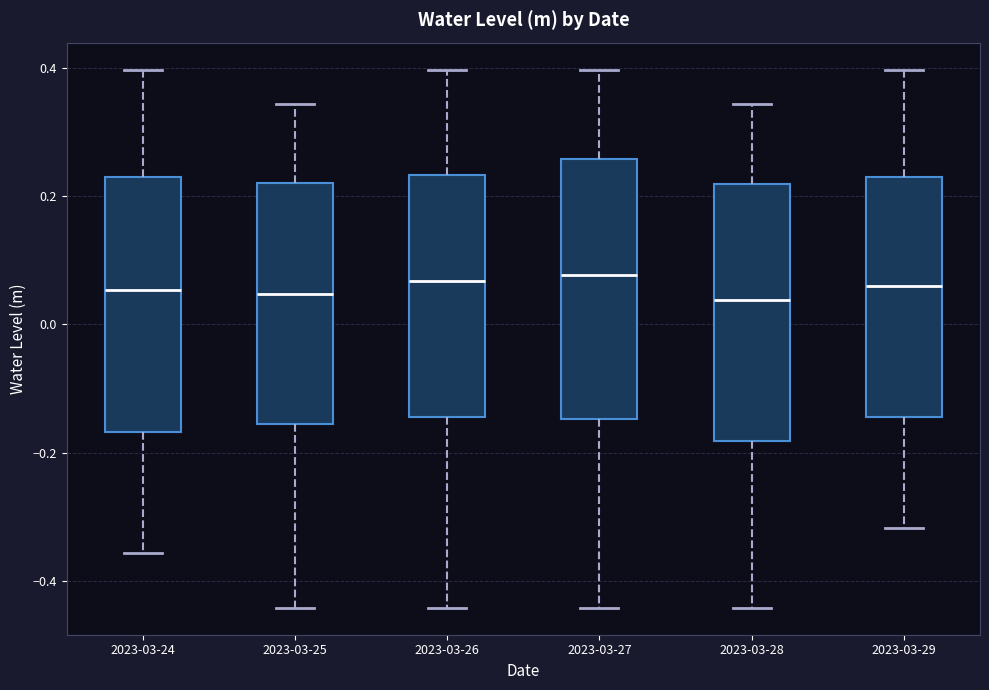

Reading left to right, transcribe this box plot: for each box, give where its median line is, the range the box spans, and where its two whiskers end, as read against the y-axis. The values are not printed on the chart, so give them approximately, as read against the axis.

2023-03-24: median 0.06, box -0.16 to 0.22, whiskers -0.36 to 0.40
2023-03-25: median 0.04, box -0.16 to 0.22, whiskers -0.44 to 0.34
2023-03-26: median 0.06, box -0.14 to 0.24, whiskers -0.44 to 0.40
2023-03-27: median 0.08, box -0.14 to 0.26, whiskers -0.44 to 0.40
2023-03-28: median 0.04, box -0.18 to 0.22, whiskers -0.44 to 0.34
2023-03-29: median 0.06, box -0.14 to 0.22, whiskers -0.32 to 0.40